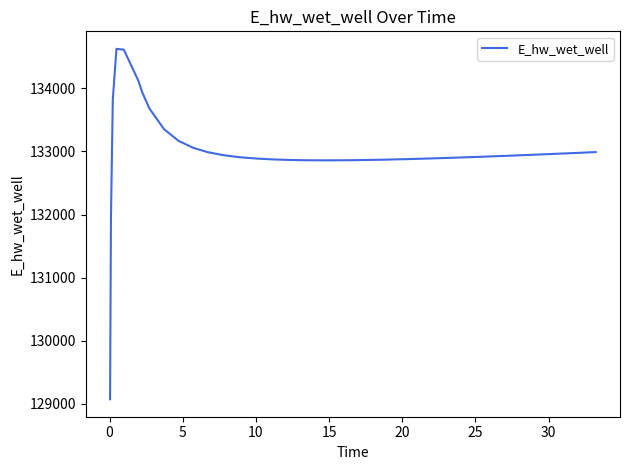

What is the maximum value shown in the chart?

134628.0